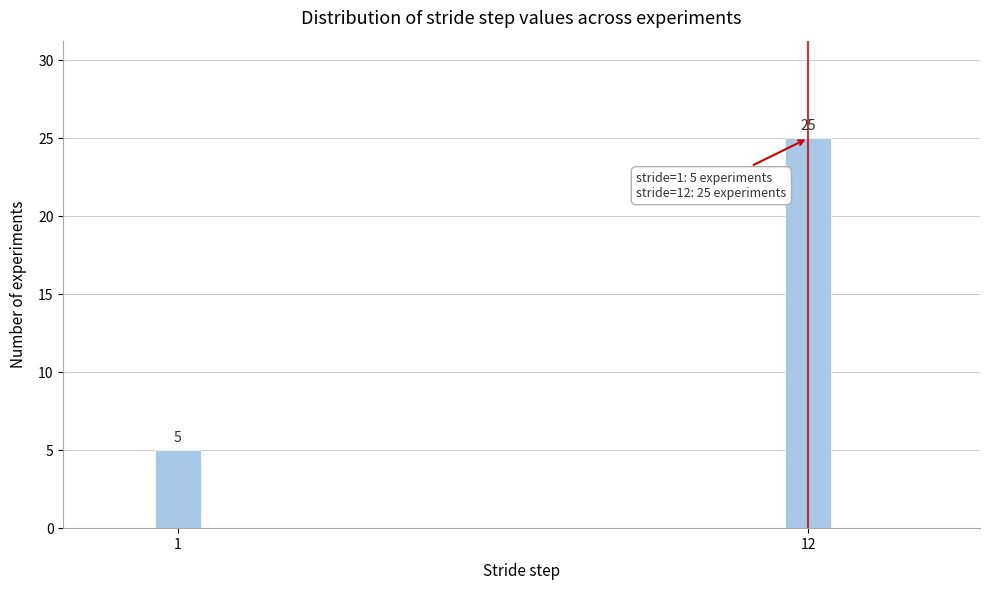

Reading left to right, transcribe all the data shown in this chart.

5	25